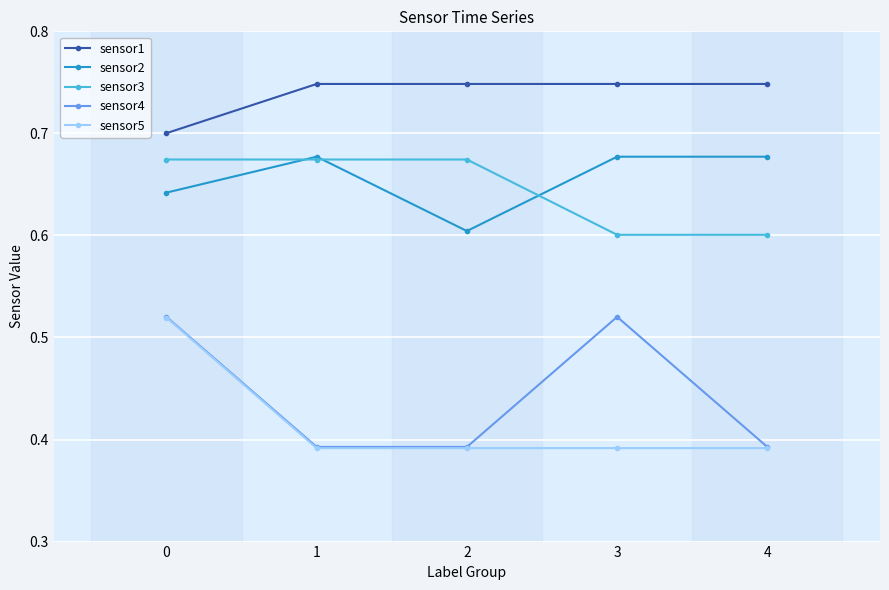

True or false: sensor4 and sensor1 intersect in this chart.

False